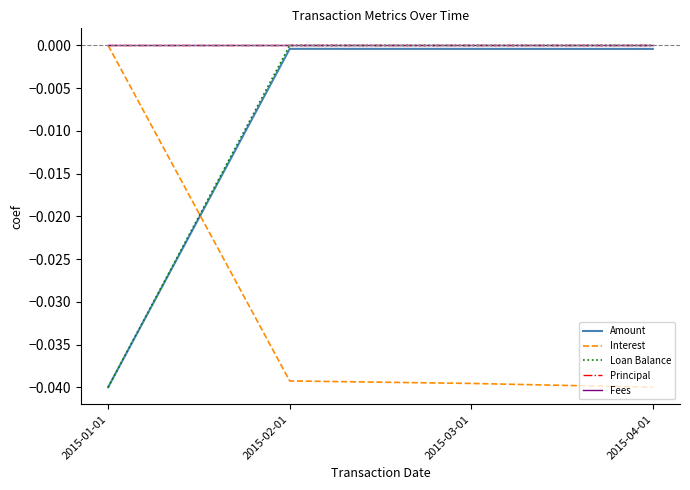

True or false: Loan Balance and Principal cross at least once.

False